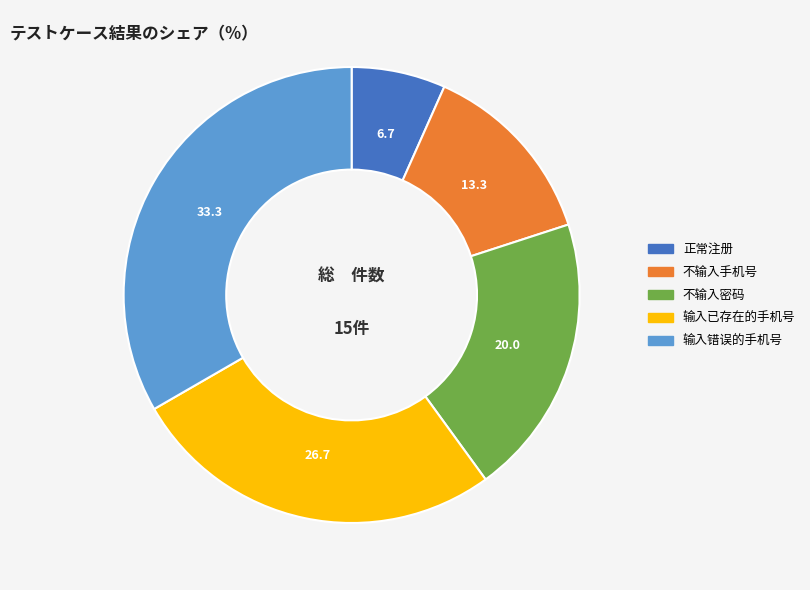

True or false: 输入已存在的手机号 accounts for 27% of the total.

True